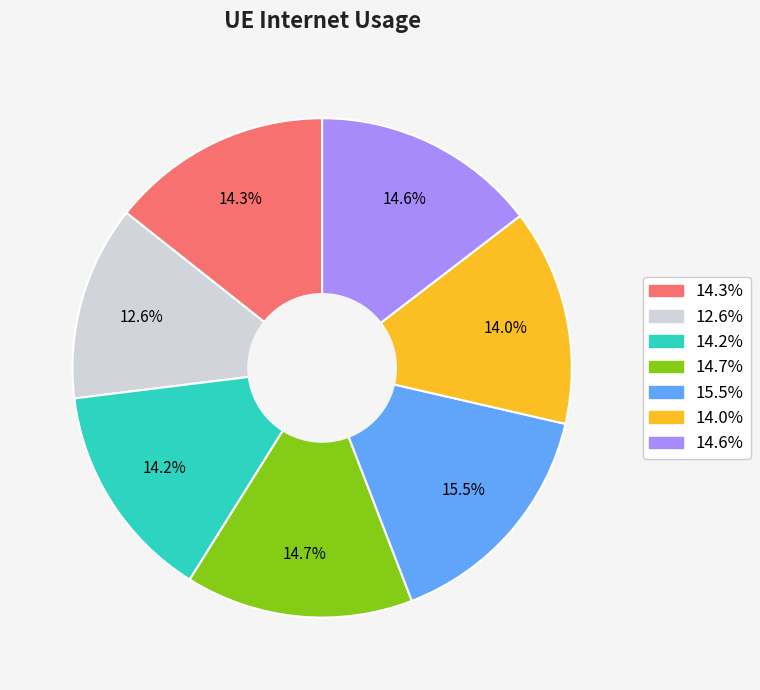

To the nearest percent, what is the average slice percentage?

14%